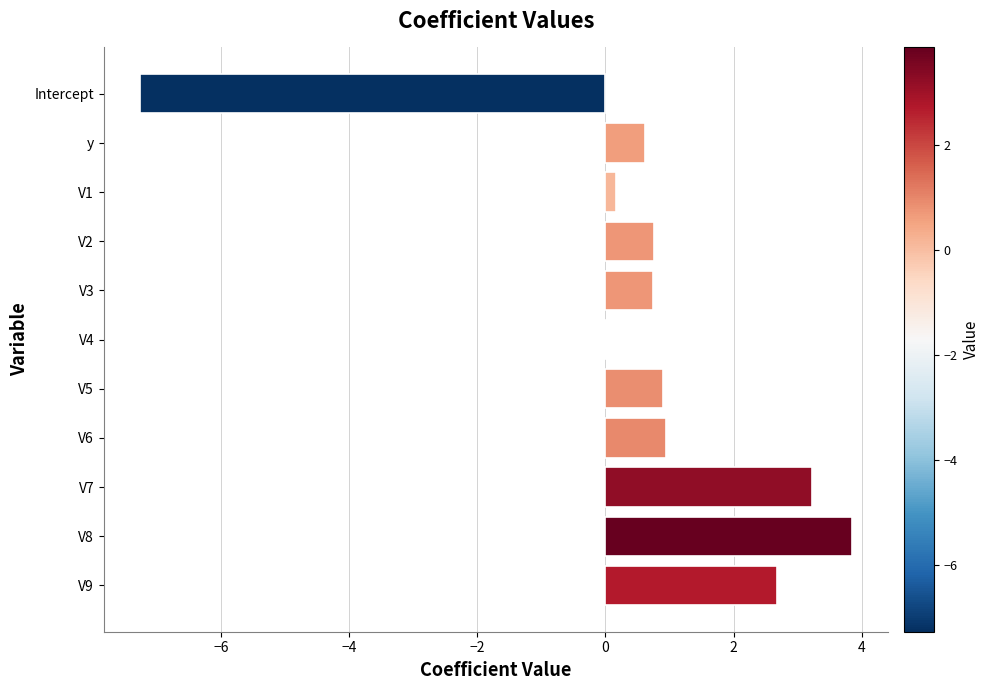

The chart shows a value of 2.7 at V9. True or false?

True